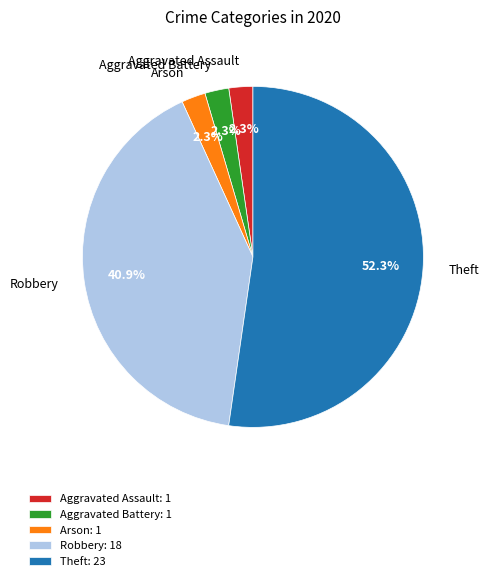

Combined, what portion of the pie is Arson: 1 and Robbery: 18?

43.2%